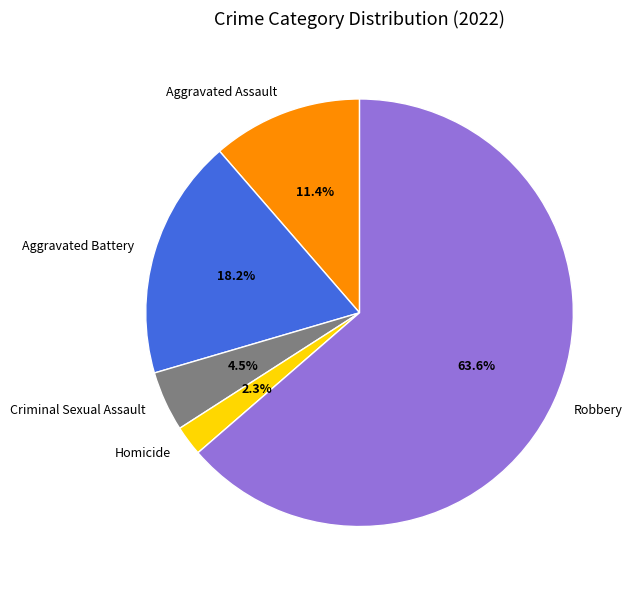

True or false: Aggravated Battery accounts for 18% of the total.

True